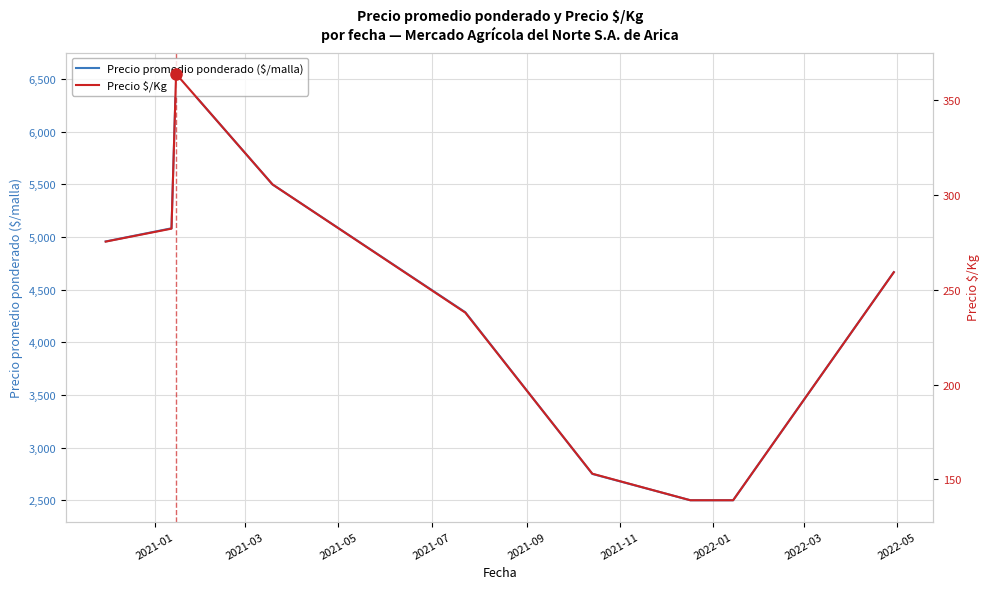

What is the lowest value of the Precio promedio ponderado ($/malla) series?

2500.0